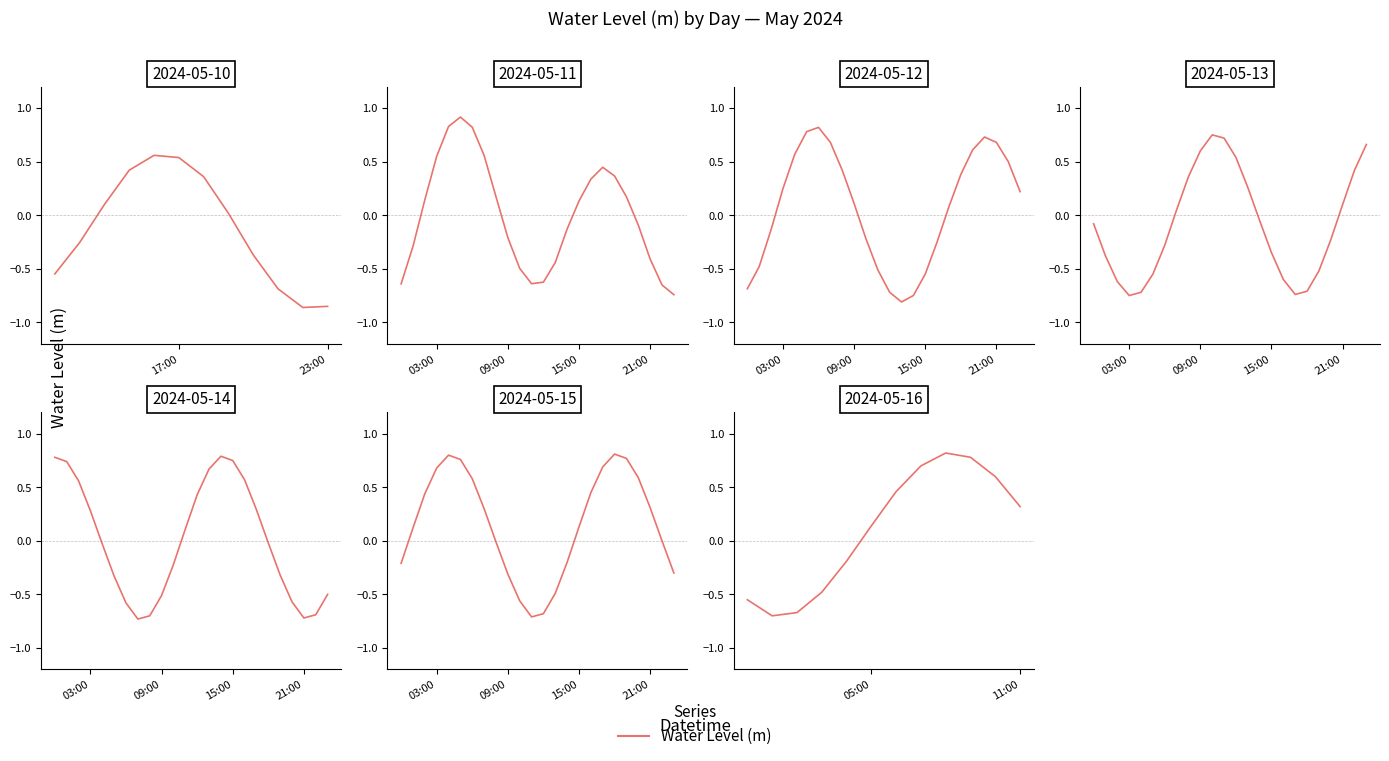

At which label does the data first exceed 0?

05:00